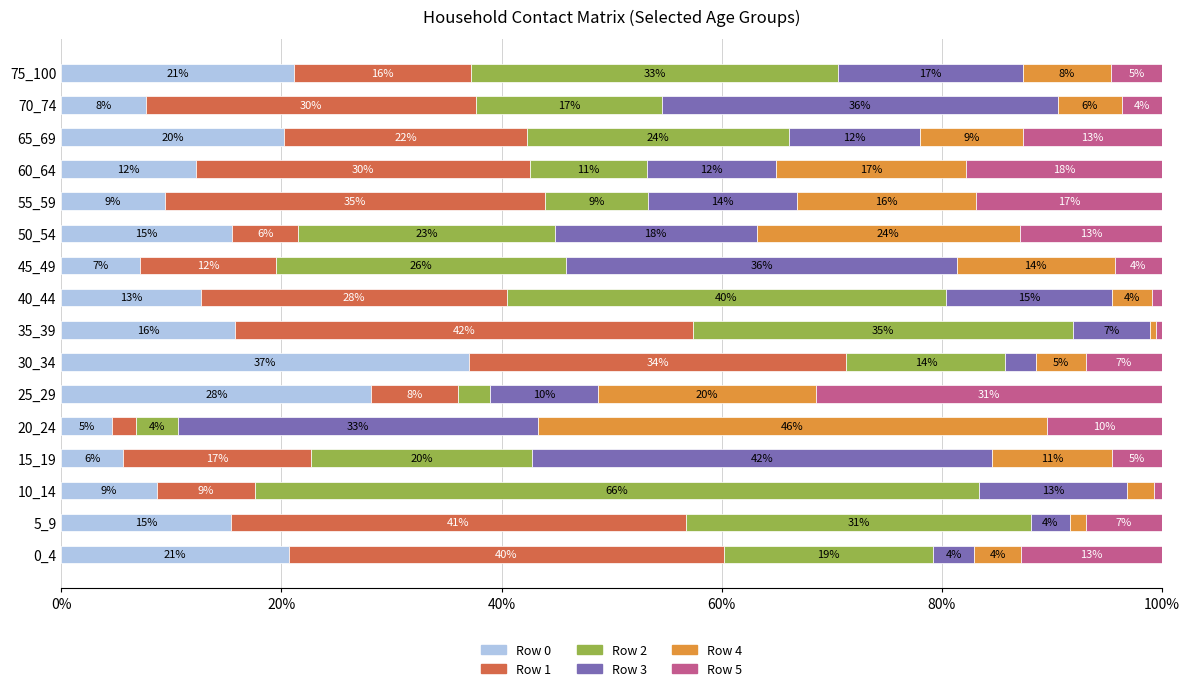

What are all the series names shown in the legend?

Row 0, Row 1, Row 2, Row 3, Row 4, Row 5